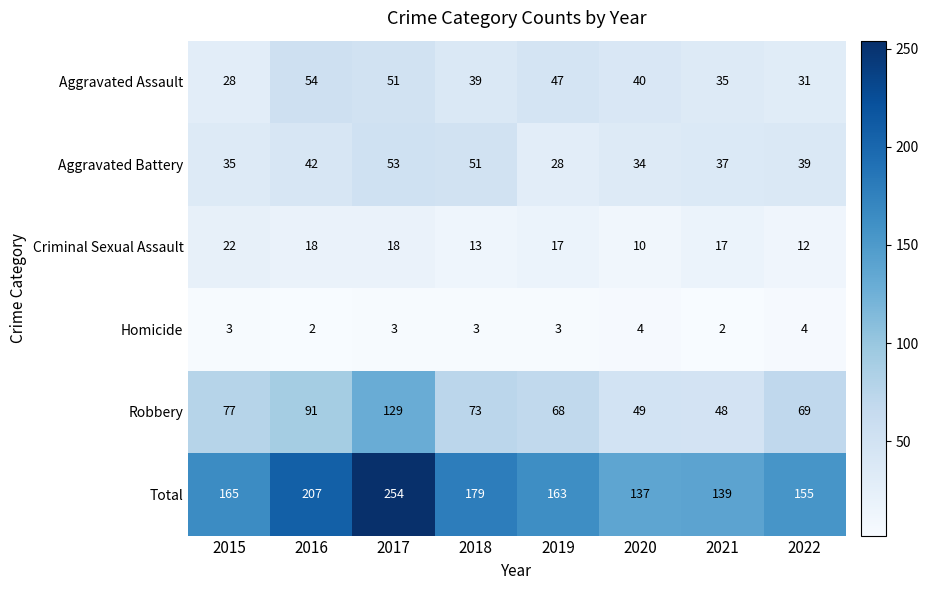

Rank the series by their maximum value, from lowest to highest.

Homicide, Criminal Sexual Assault, Aggravated Battery, Aggravated Assault, Robbery, Total